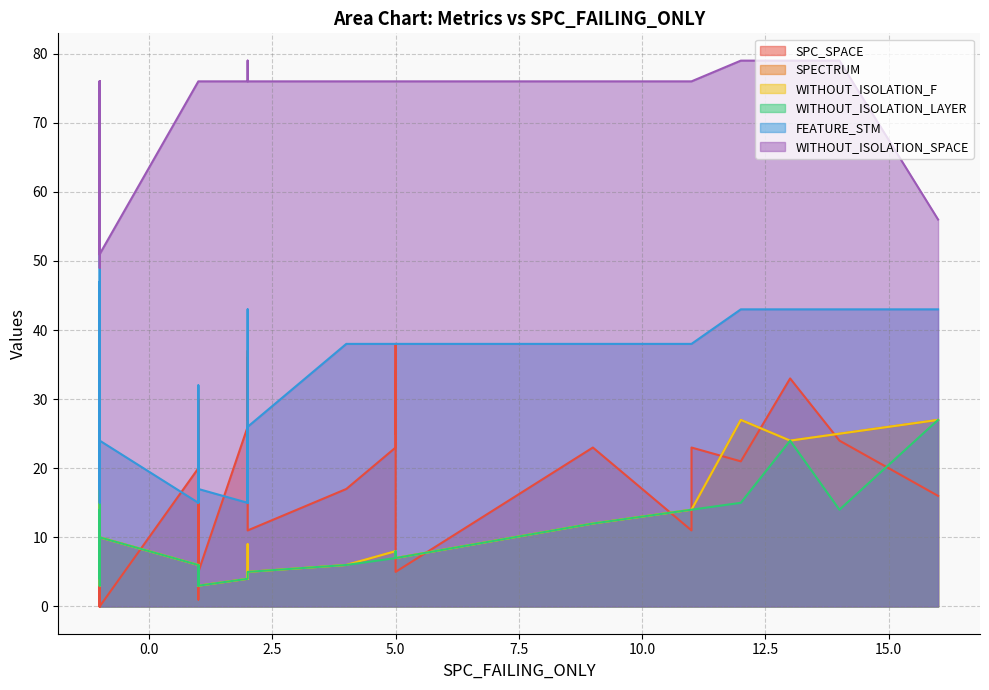

Where is the first local minimum for WITHOUT_ISOLATION_F?

2